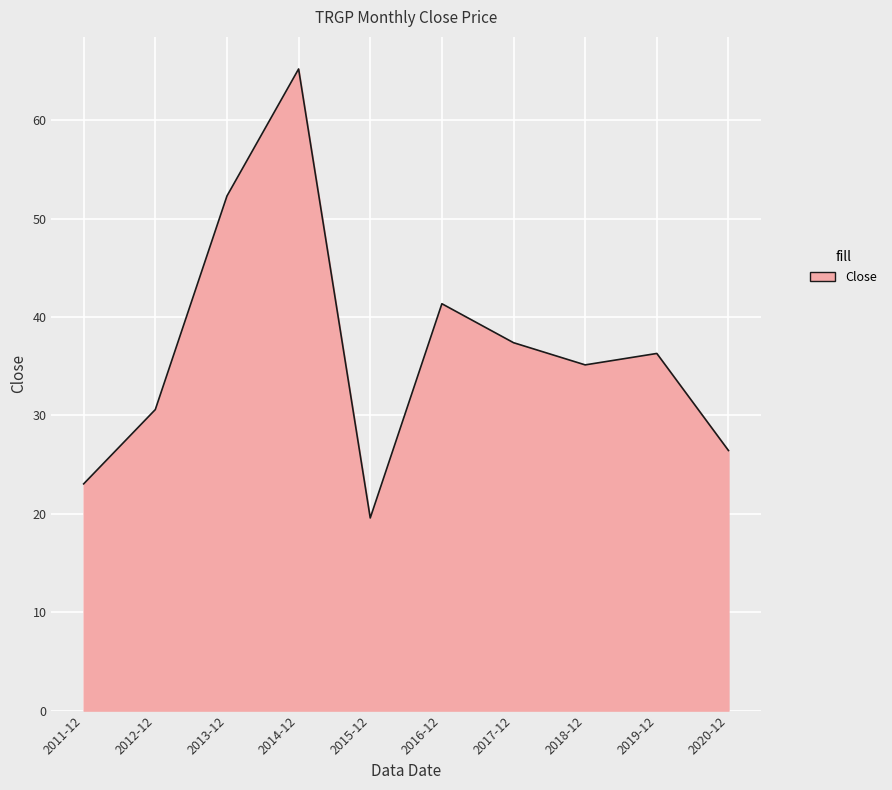

What is the change in value from 2017-12 to 2019-12?

-1.1